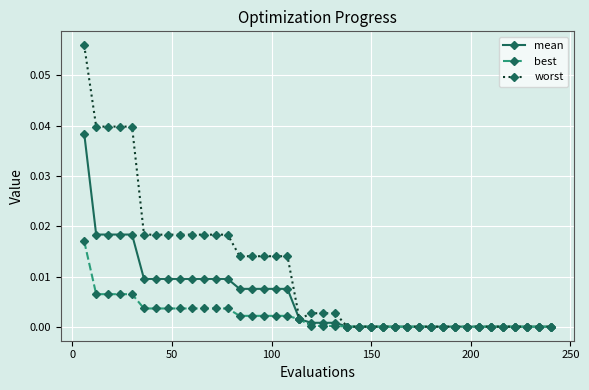

Rank the series by their average value, from highest to lowest.

worst, mean, best